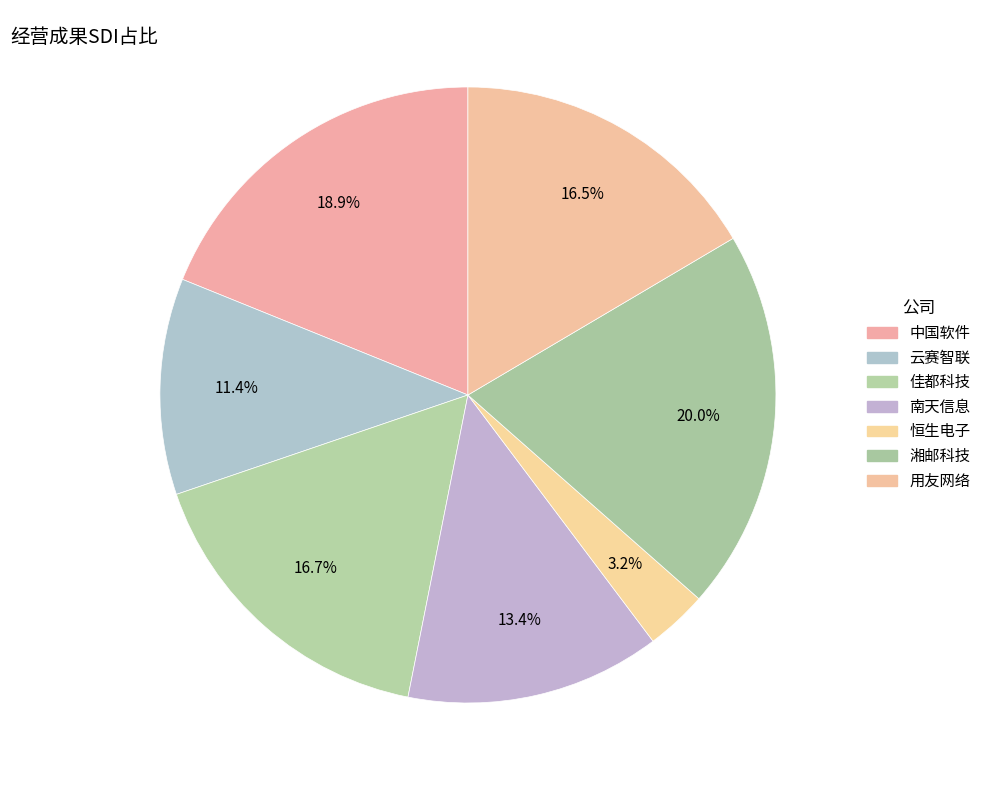

Between 用友网络 and 中国软件, which is larger?

中国软件